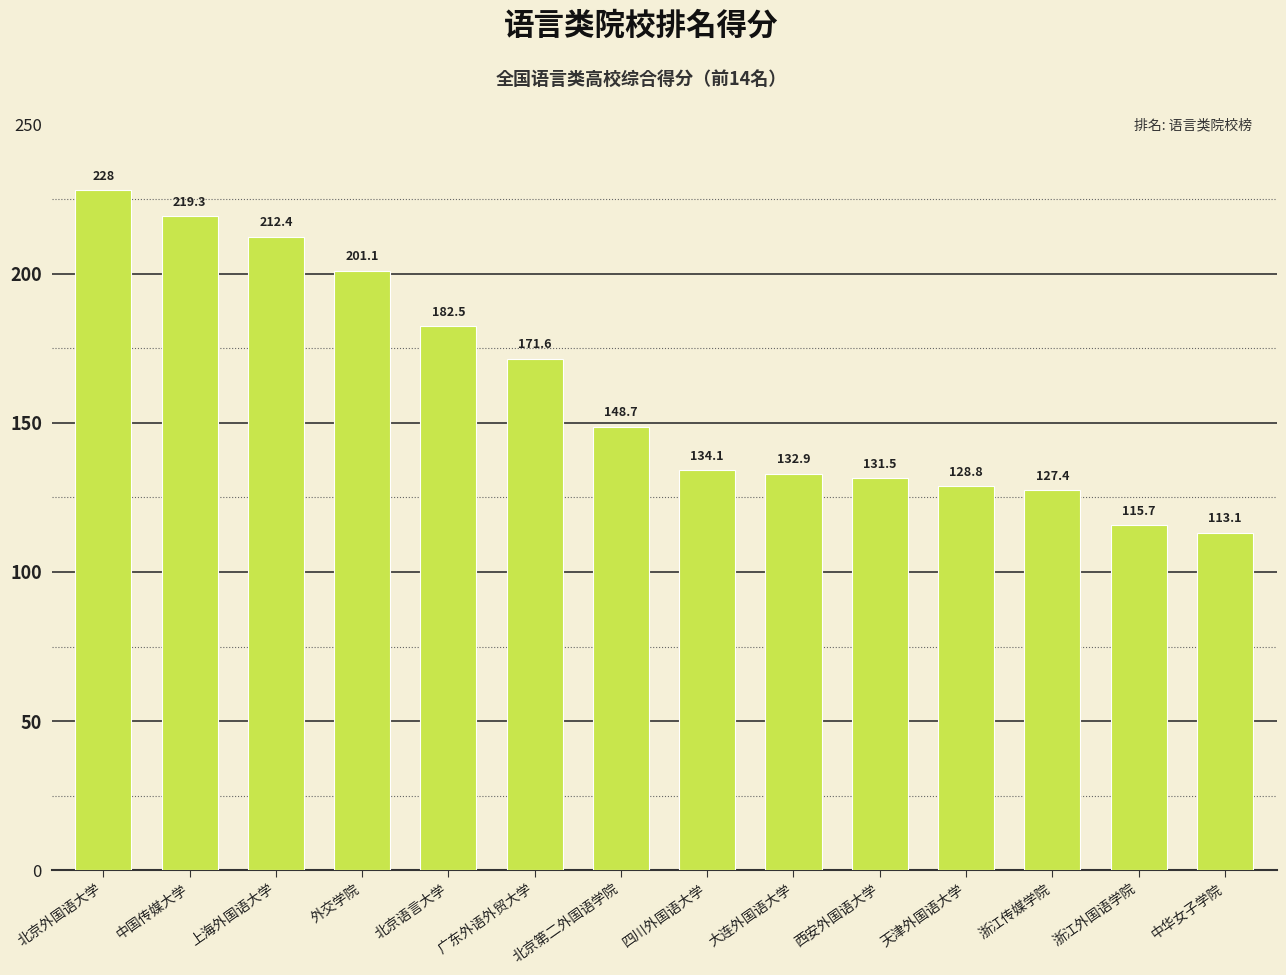

Reading left to right, list all the values displayed in this chart.

北京外国语大学=228.0	中国传媒大学=219.3	上海外国语大学=212.4	外交学院=201.1	北京语言大学=182.5	广东外语外贸大学=171.6	北京第二外国语学院=148.7	四川外国语大学=134.1	大连外国语大学=132.9	西安外国语大学=131.5	天津外国语大学=128.8	浙江传媒学院=127.4	浙江外国语学院=115.7	中华女子学院=113.1